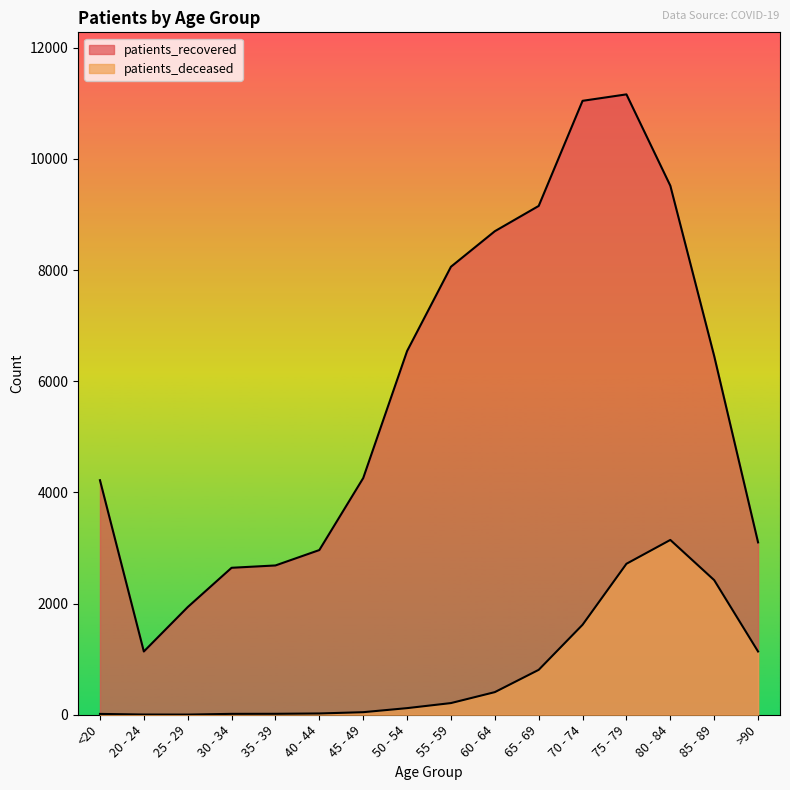

At which category is the sum across all series the highest?

75 - 79